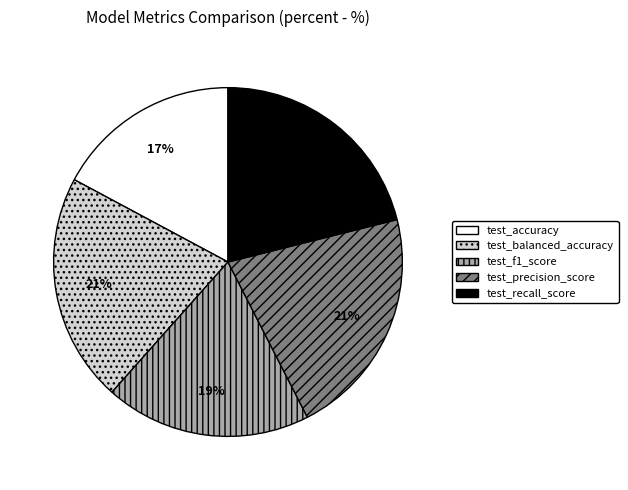

True or false: test_f1_score accounts for 26% of the total.

False